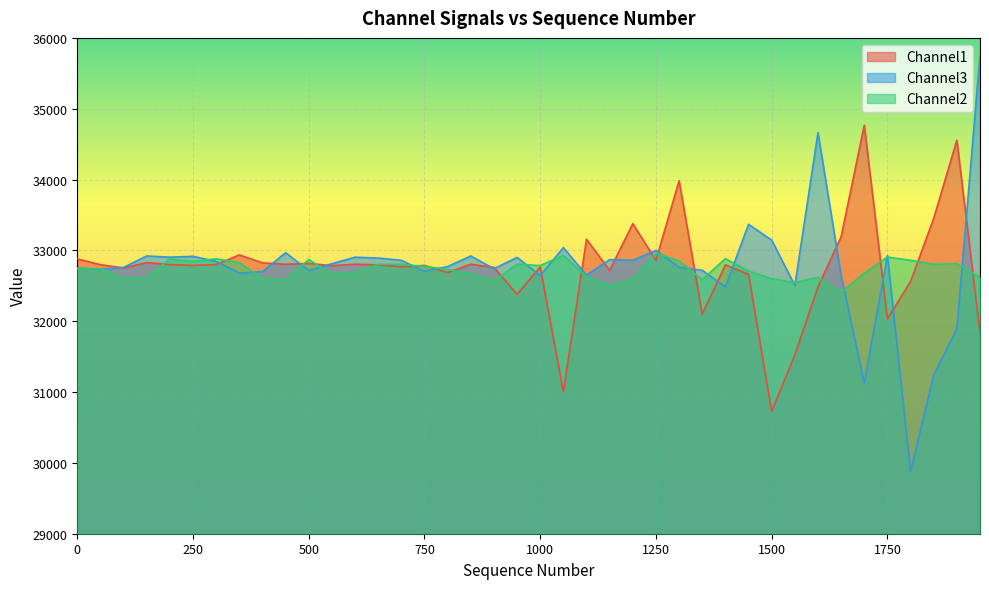

At which category does the chart reach its peak across all series?

1950